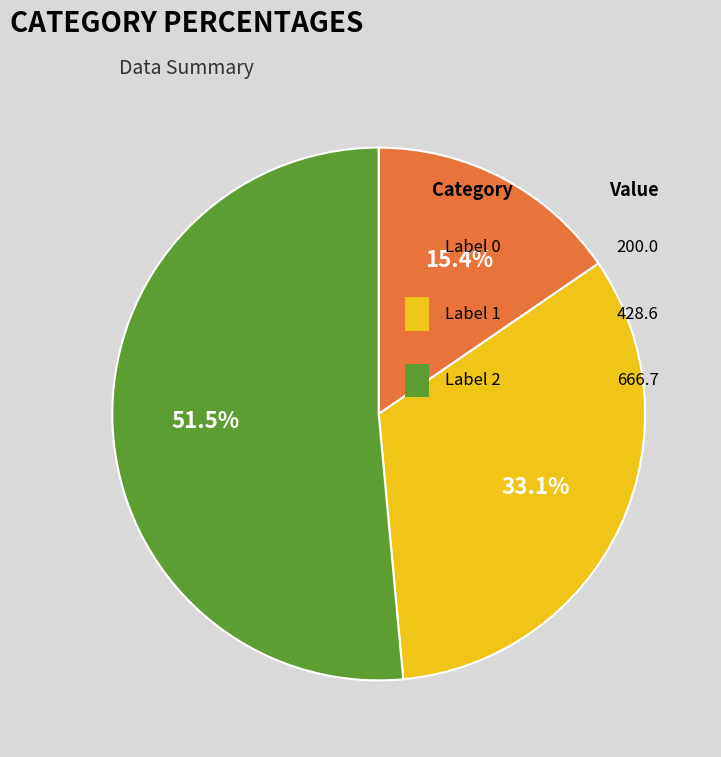

Count the number of slices in the pie.

3